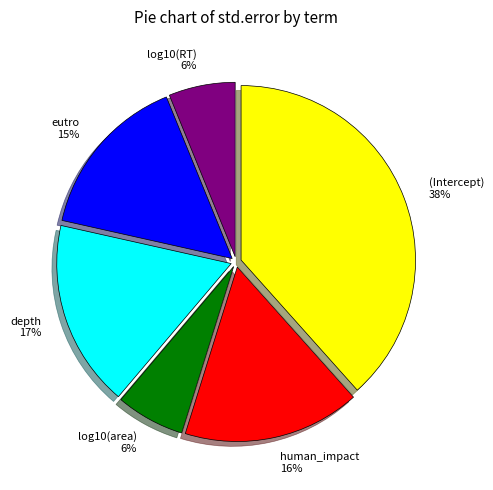

To the nearest percent, what is the average slice percentage?

17%